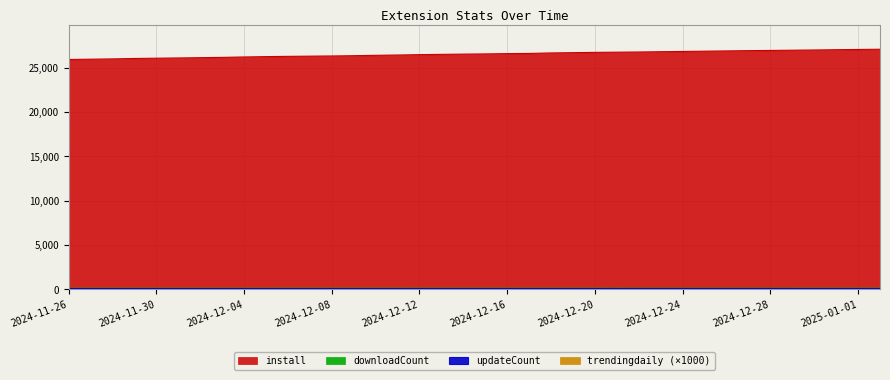

At which category does the chart reach its peak across all series?

2025-01-02